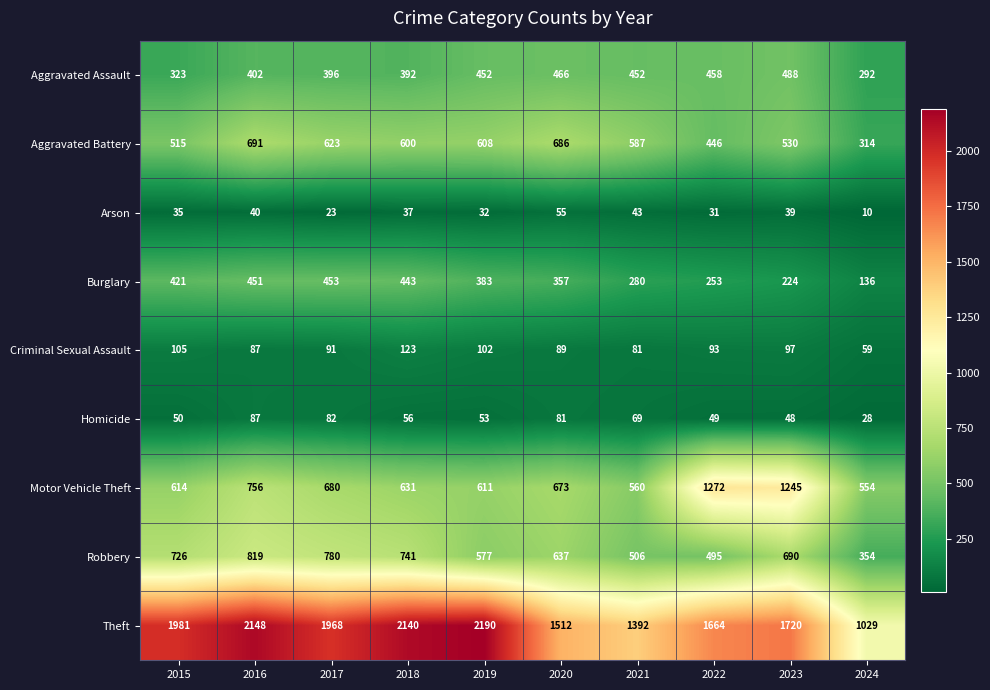

Which series changed the most between 2016 and 2019?

Robbery